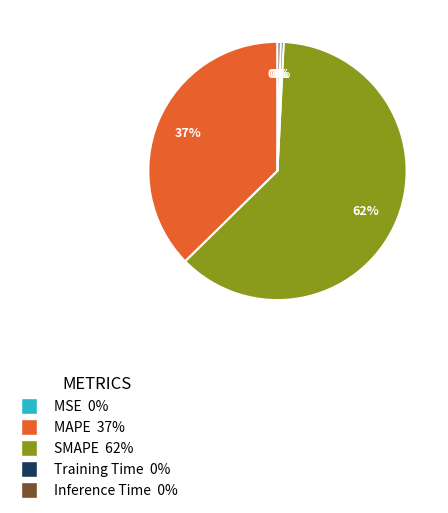

To the nearest percent, what portion does MAPE represent?

37%